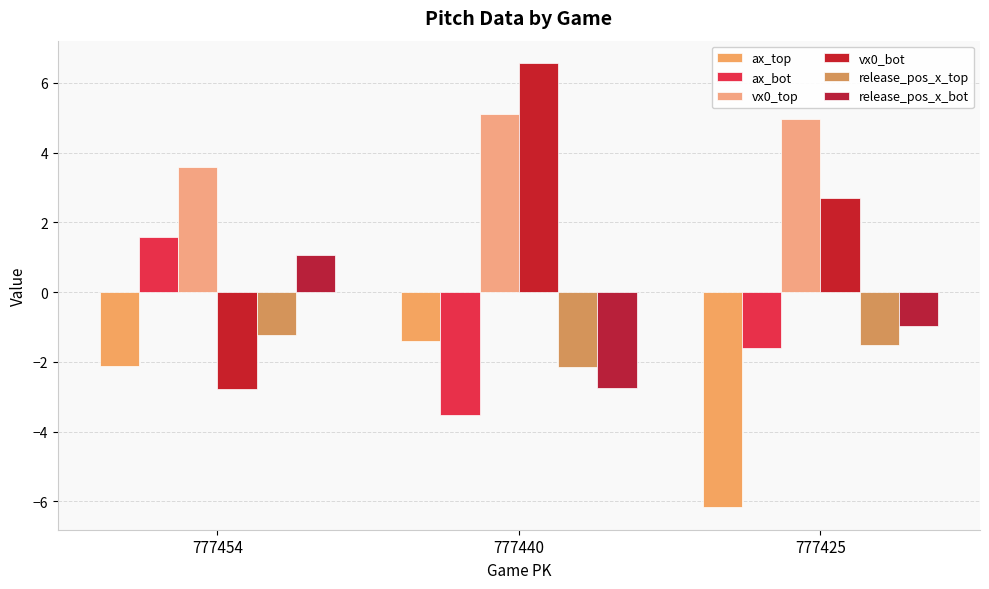

How many groups of bars are there?

3